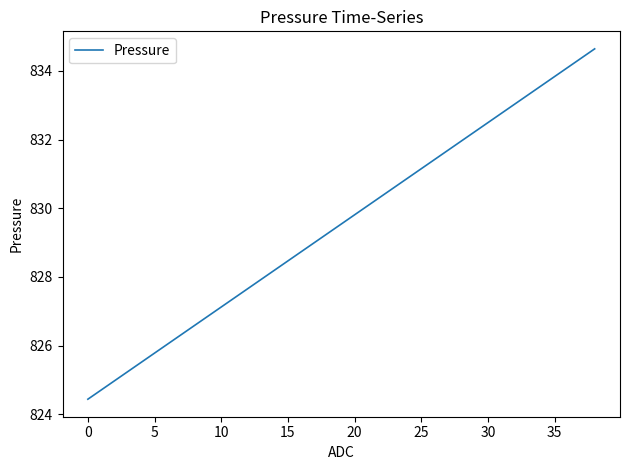

What is the maximum value shown in the chart?

834.6